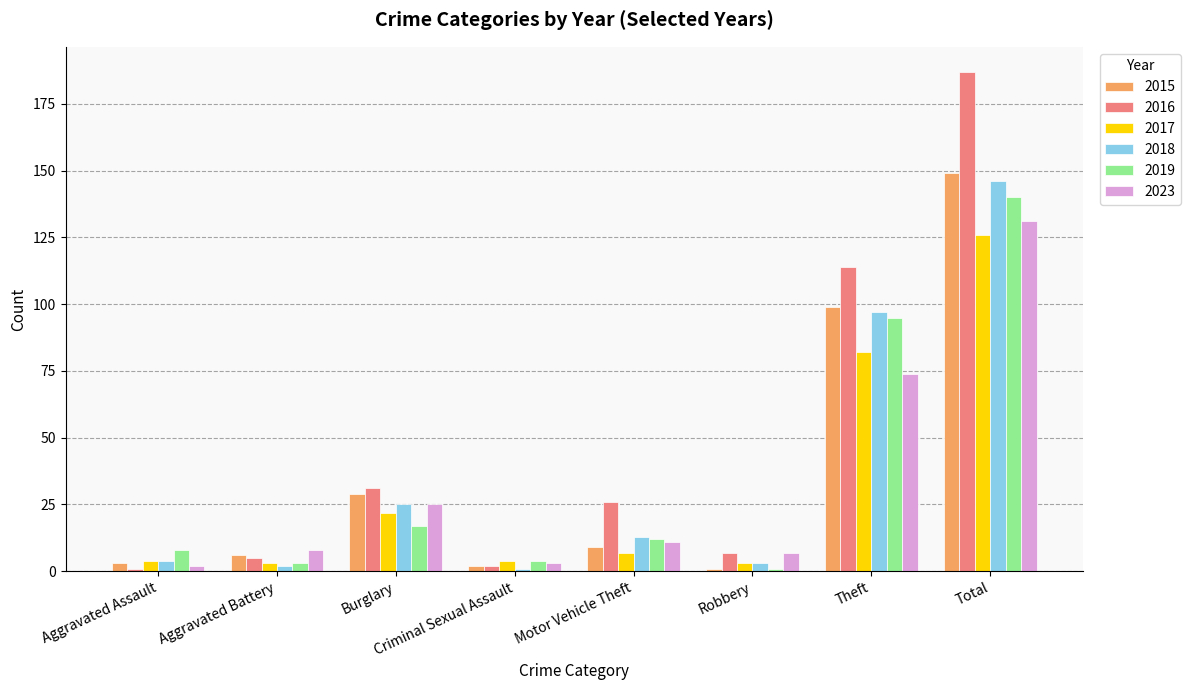

Which series changed the most between Motor Vehicle Theft and Total?

2016